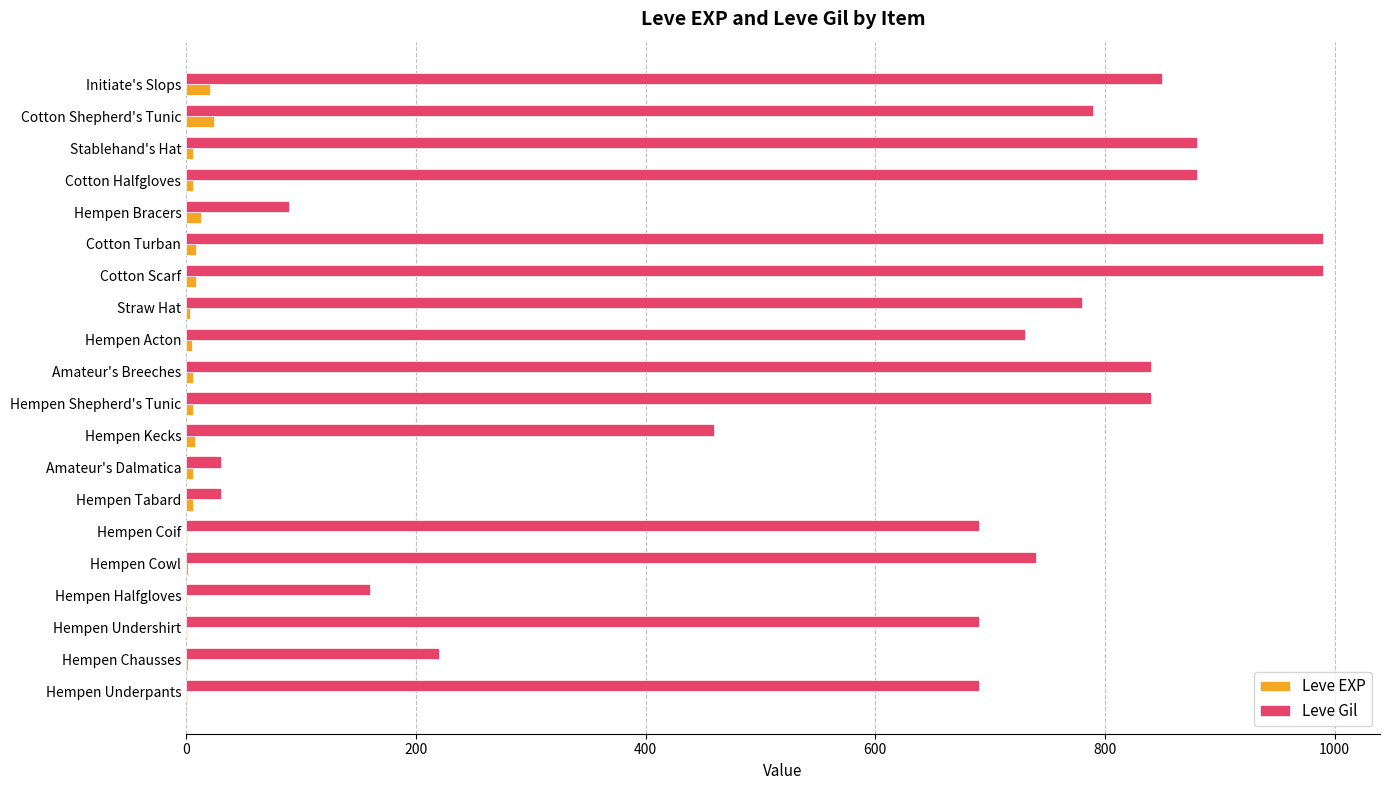

The Leve Gil series shows 59 at Hempen Chausses. True or false?

False